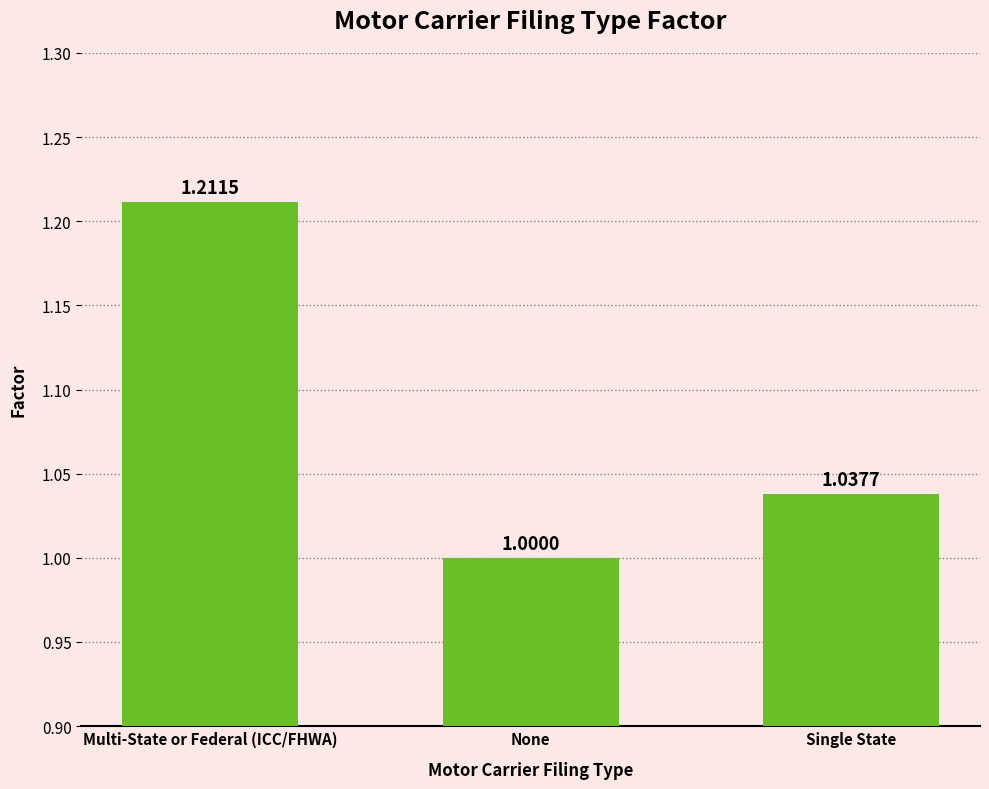

What is the sum of all values?

3.2